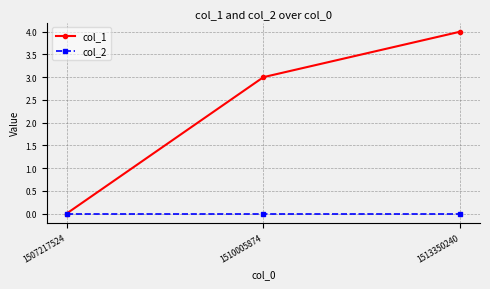

Which series changed the most between 1510005874 and 1513350240?

col_1